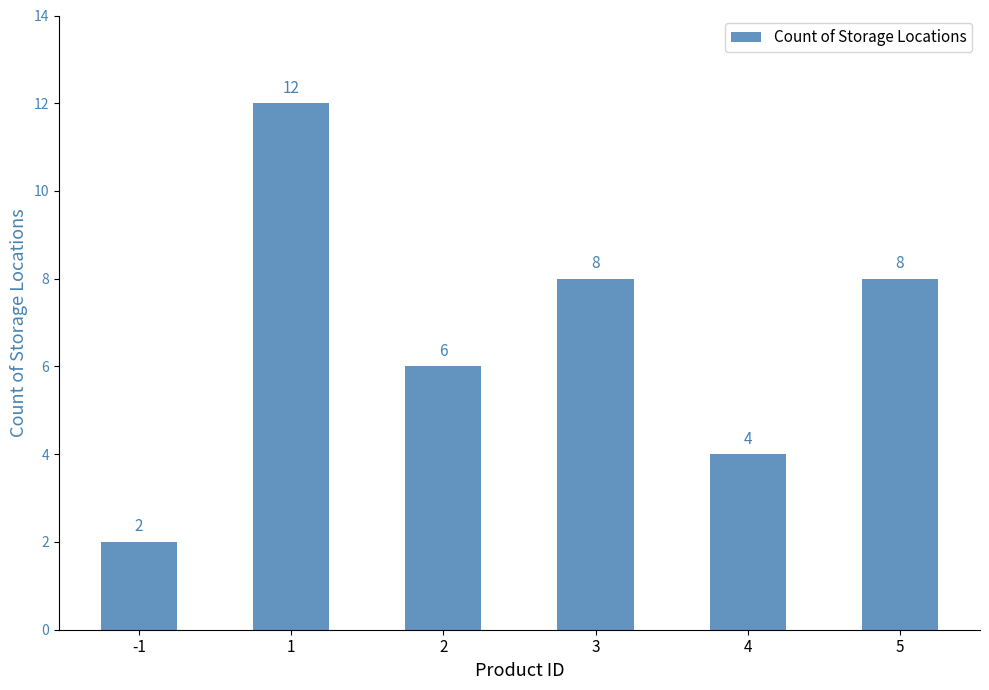

Which category has the highest value across all series?

1